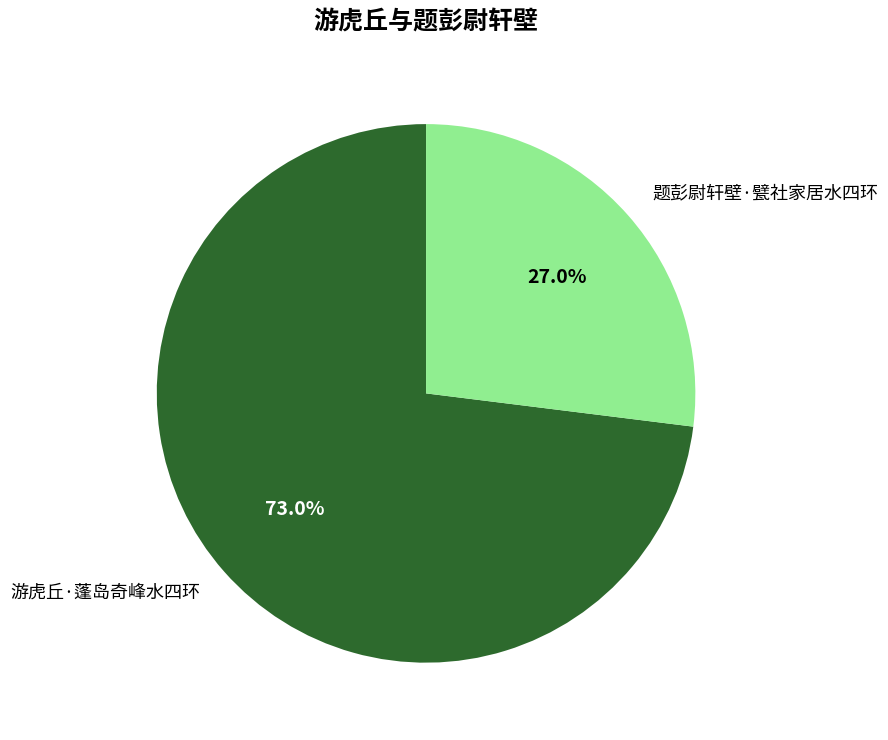

How many segments does this pie chart have?

2